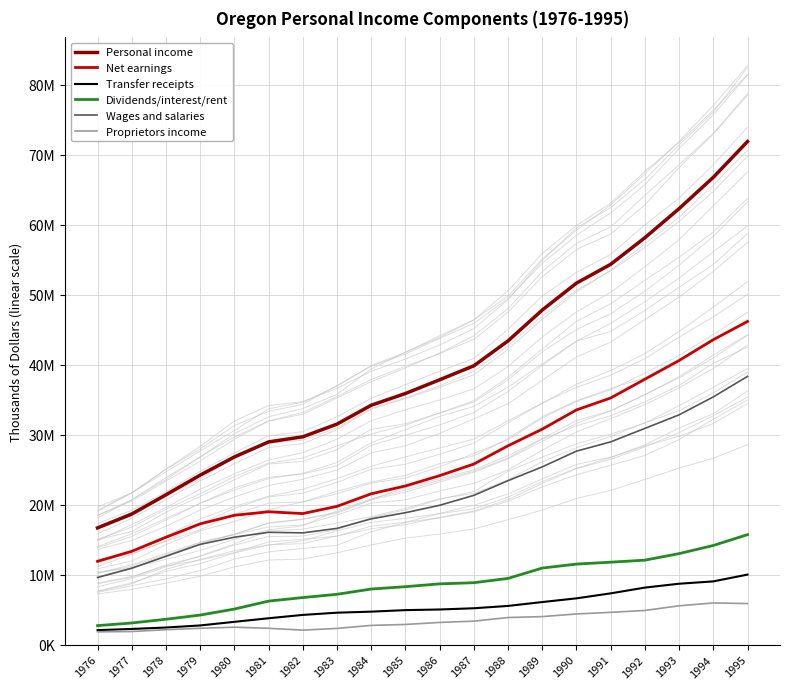

Which series changed the most between 1977 and 1986?

Personal income